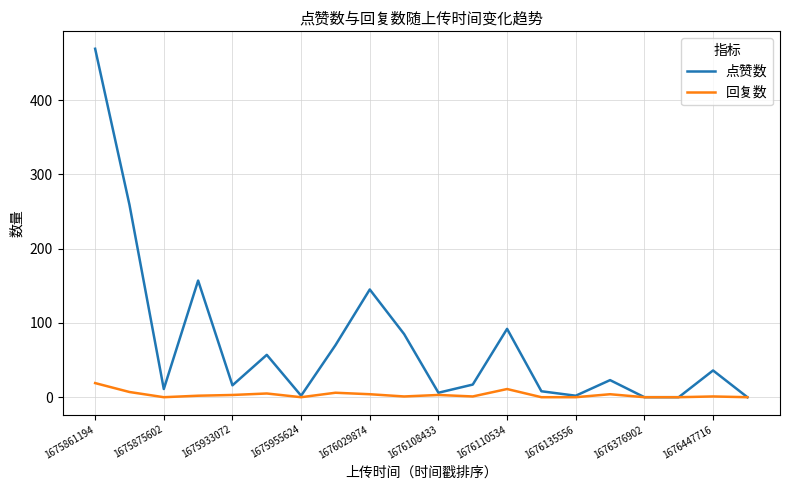

What is the greatest value displayed?

469